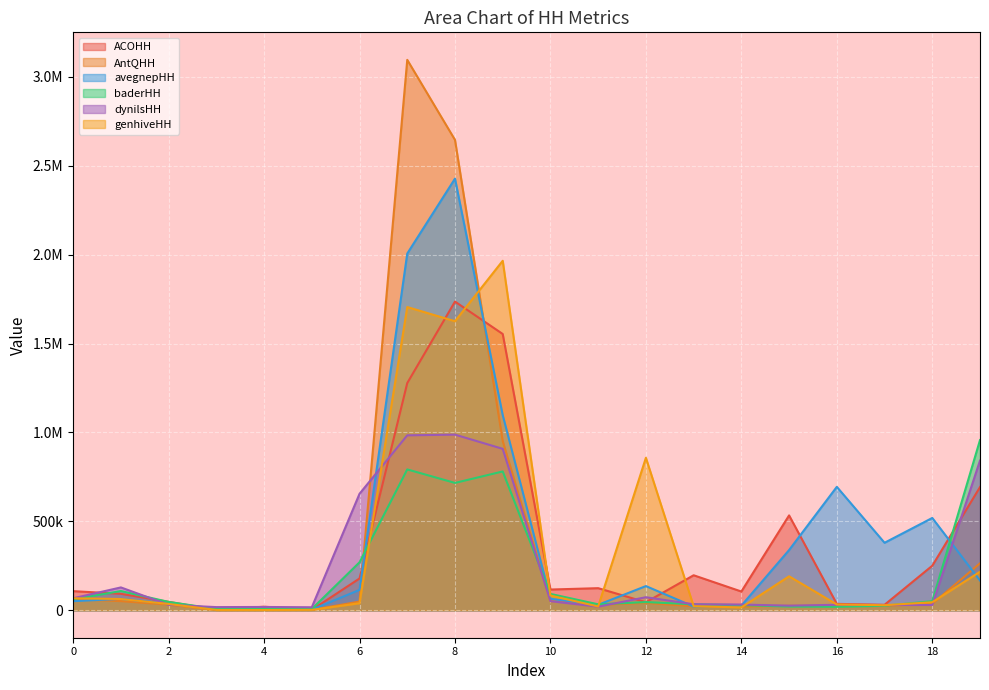

What is the total value across all series at 7?

9861448.0